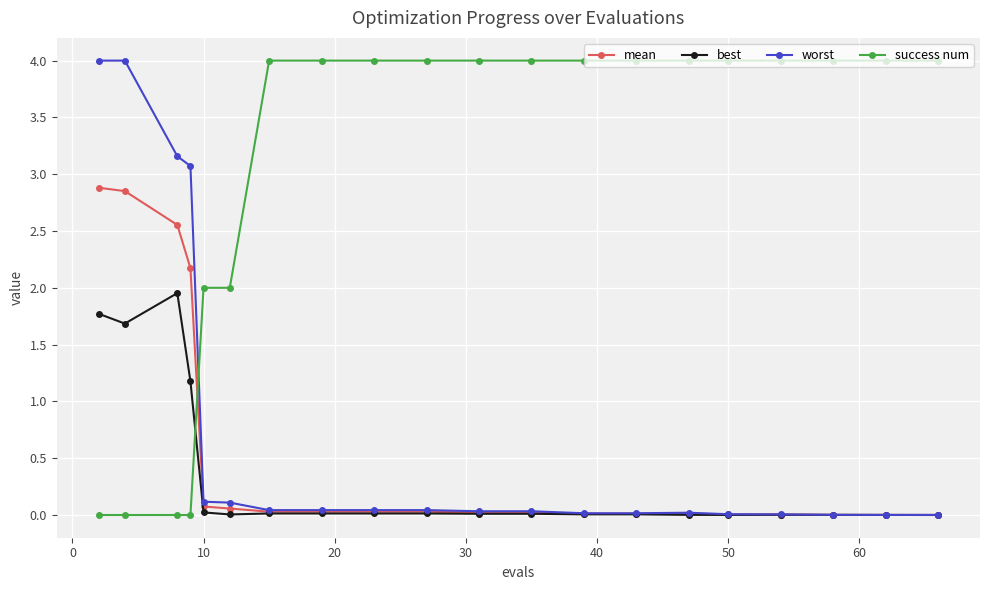

Which series has the largest total across all categories?

success num